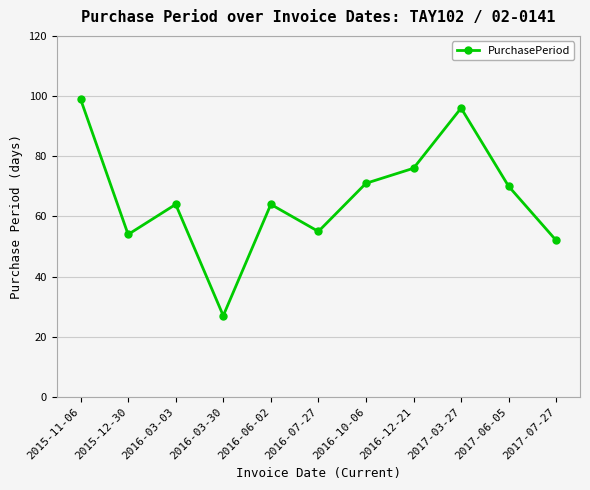

What is the label of the 2nd point from the left?

2015-12-30